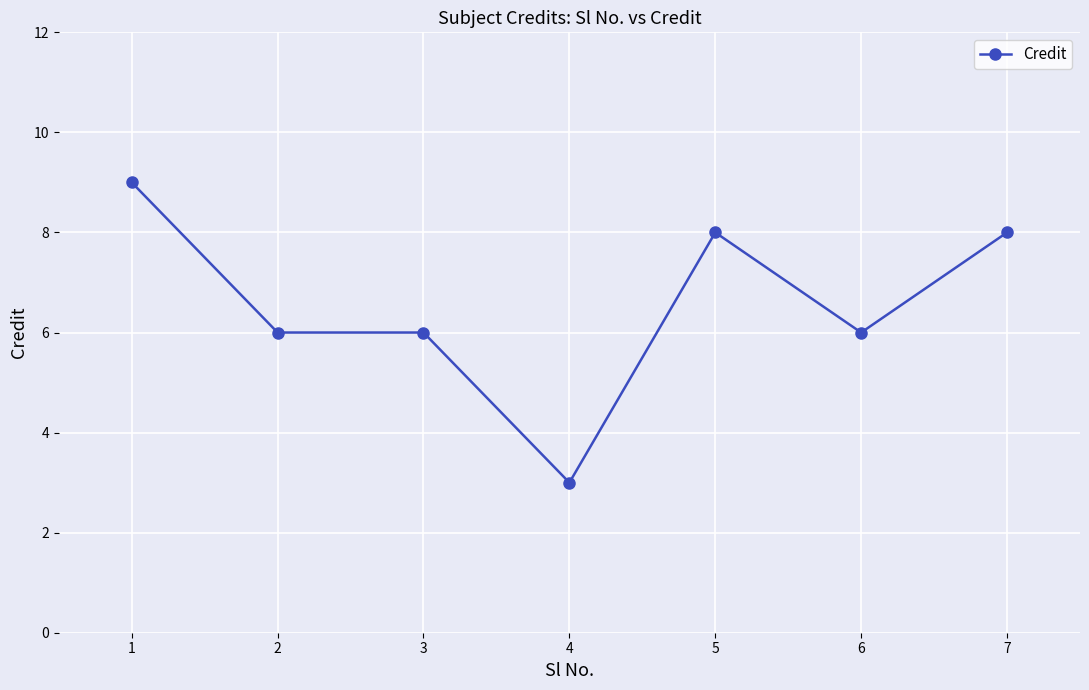

Reading left to right, what are all the values shown in this chart?

1=9	2=6	3=6	4=3	5=8	6=6	7=8